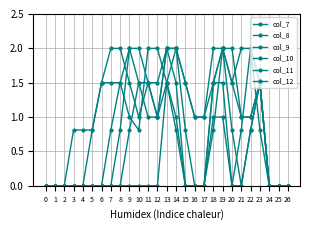

Reading left to right, transcribe all the data shown in this chart.

col_7: 0=0.0	1=0.0	2=0.0	3=0.0	4=0.0	5=0.0	6=0.0	7=0.0	8=0.0	9=0.0	10=0.0	11=0.0	12=0.0	13=1.5	14=2.0	15=1.5	16=1.0	17=1.0	18=2.0	19=2.0	20=1.5	21=2.0	22=2.0	23=0.8	24=0.0	25=0.0	26=0.0
col_8: 0=0.0	1=0.0	2=0.0	3=0.0	4=0.0	5=0.0	6=0.0	7=0.0	8=0.0	9=0.8	10=1.5	11=1.5	12=1.0	13=2.0	14=1.5	15=0.0	16=0.0	17=0.0	18=1.0	19=1.0	20=0.0	21=0.8	22=2.0	23=1.5	24=0.0	25=0.0	26=0.0
col_9: 0=0.0	1=0.0	2=0.0	3=0.0	4=0.0	5=0.0	6=0.0	7=0.0	8=0.8	9=2.0	10=2.0	11=1.5	12=1.0	13=1.5	14=1.0	15=0.0	16=0.0	17=0.0	18=1.5	19=1.5	20=0.0	21=0.0	22=0.8	23=1.5	24=0.0	25=0.0	26=0.0
col_10: 0=0.0	1=0.0	2=0.0	3=0.0	4=0.0	5=0.0	6=0.0	7=0.8	8=1.5	9=2.0	10=1.5	11=1.0	12=1.0	13=2.0	14=2.0	15=1.5	16=1.0	17=1.0	18=1.5	19=2.0	20=1.5	21=1.0	22=1.0	23=1.5	24=0.0	25=0.0	26=0.0
col_11: 0=0.0	1=0.0	2=0.0	3=0.0	4=0.0	5=0.8	6=1.5	7=2.0	8=2.0	9=1.5	10=1.0	11=1.5	12=1.5	13=2.0	14=2.0	15=0.8	16=0.0	17=0.0	18=0.8	19=2.0	20=2.0	21=1.0	22=1.0	23=1.5	24=0.0	25=0.0	26=0.0
col_12: 0=0.0	1=0.0	2=0.0	3=0.8	4=0.8	5=0.8	6=1.5	7=1.5	8=1.5	9=1.0	10=0.8	11=2.0	12=2.0	13=1.5	14=0.8	15=0.0	16=0.0	17=0.0	18=1.5	19=2.0	20=0.8	21=0.0	22=0.8	23=1.5	24=0.0	25=0.0	26=0.0